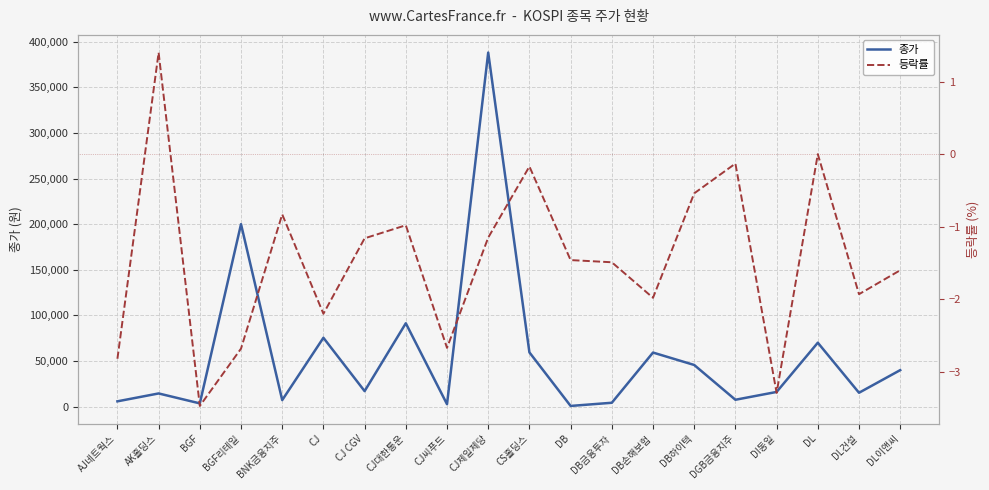

What is the label of the 16th point from the right?

BNK금융지주